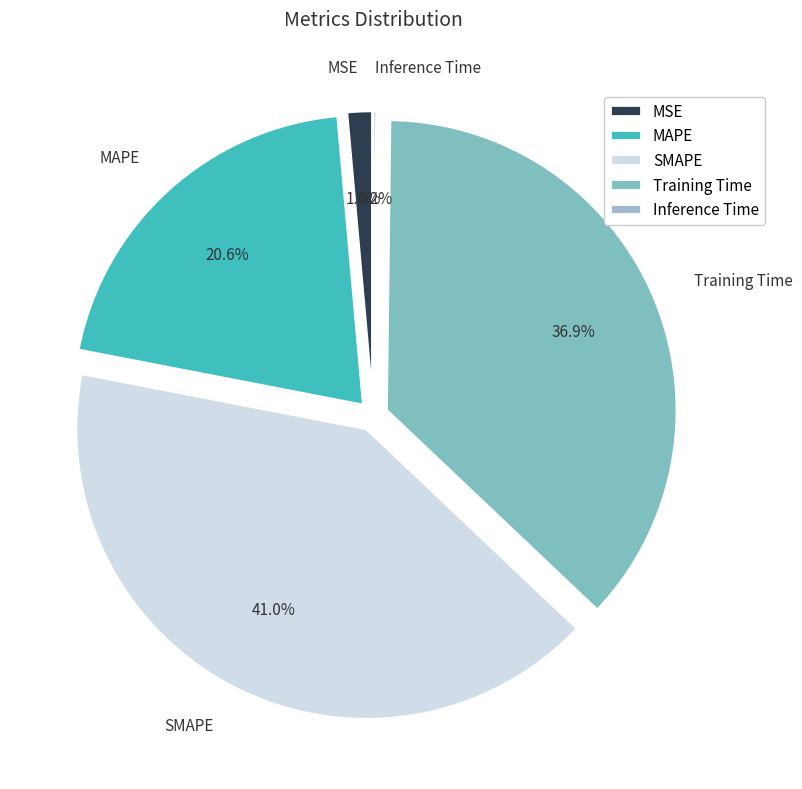

Is there any slice that represents more than half of the pie?

No